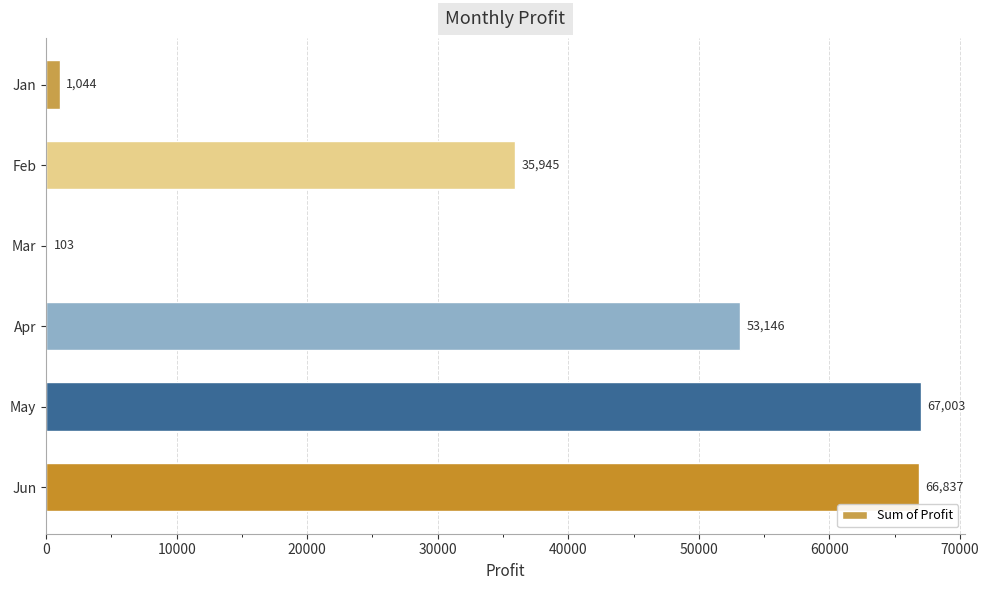

What is the maximum value shown in the chart?

67002.7